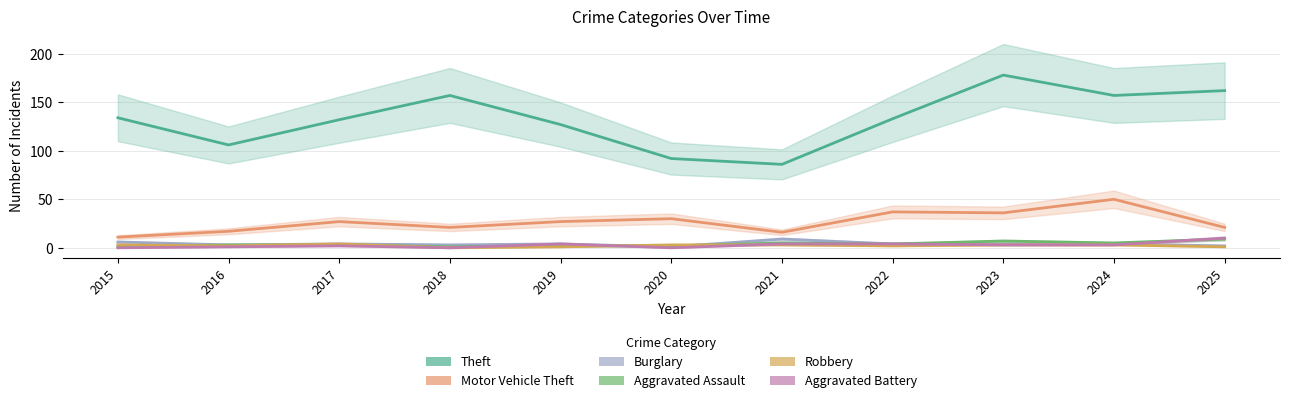

How many Aggravated Battery values are between 0 and 4?

10